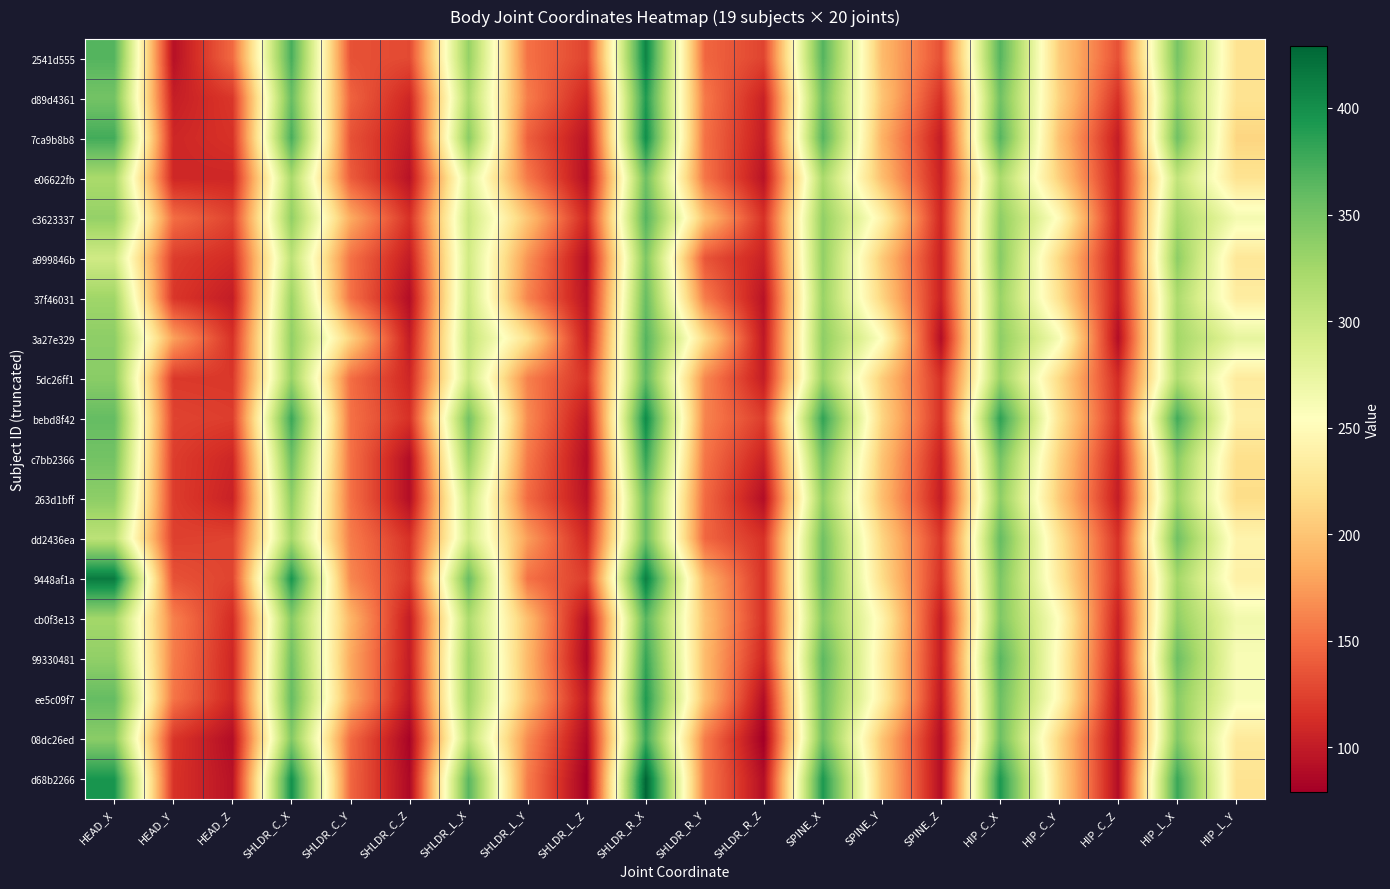

At which category is the sum across all series the highest?

SHLDR_R_X